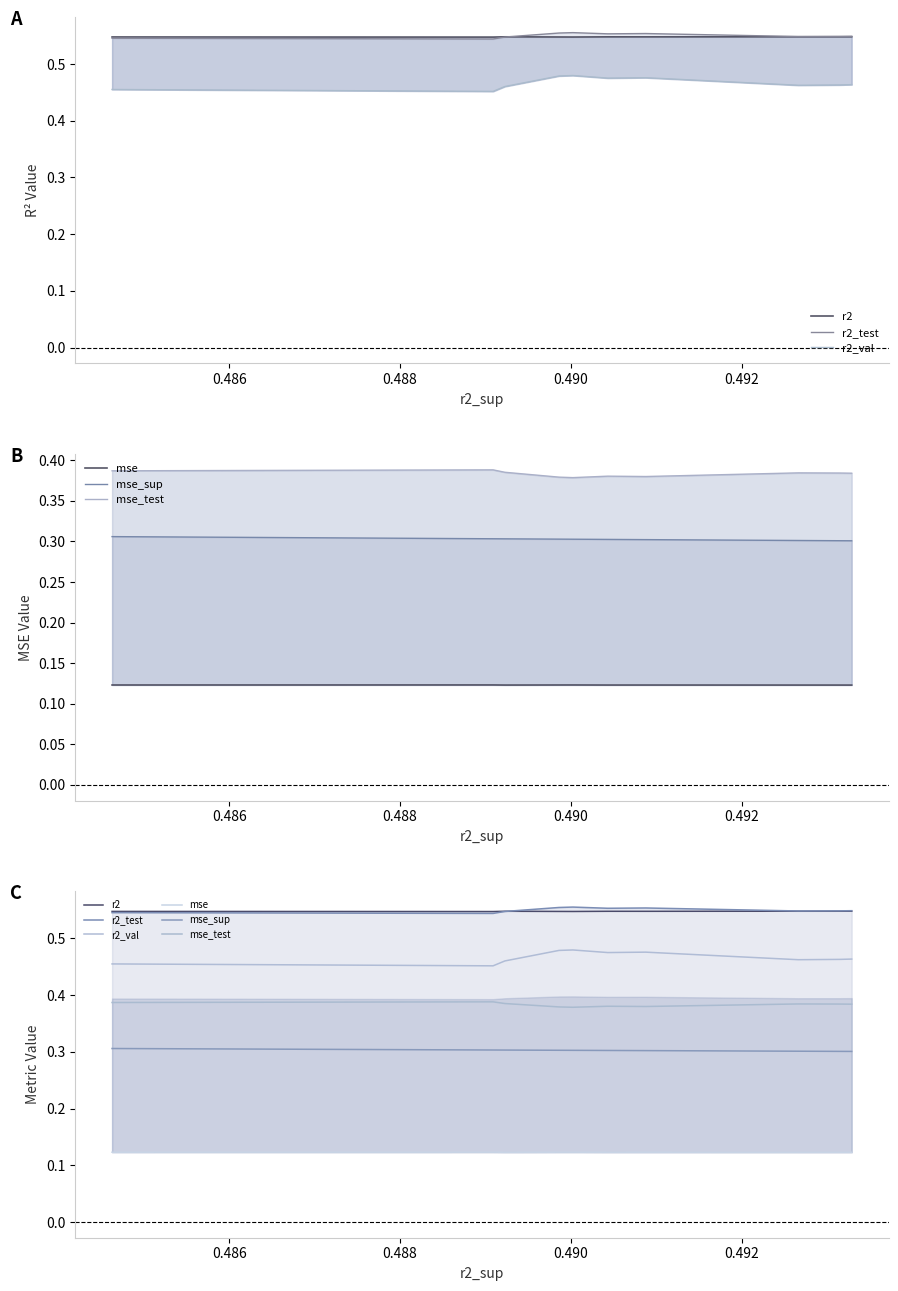

What is the sum of all r2 values?

5.5